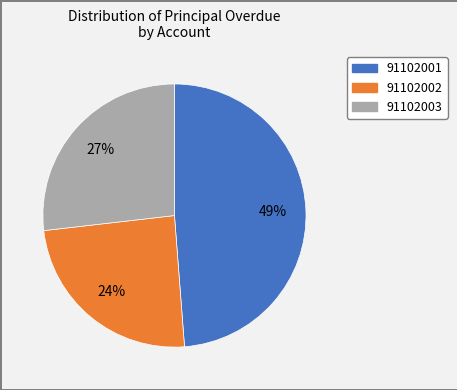

How many segments does this pie chart have?

3